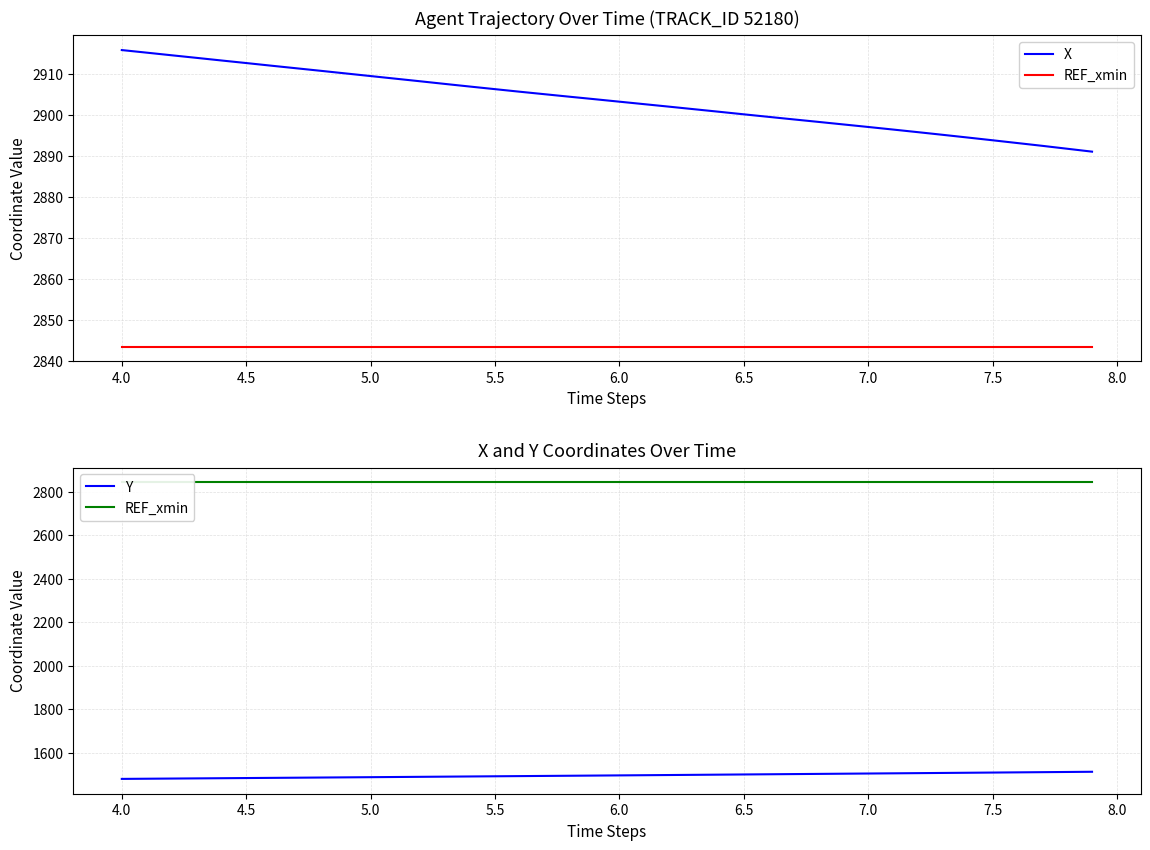

What is the minimum value for Y?

1479.0